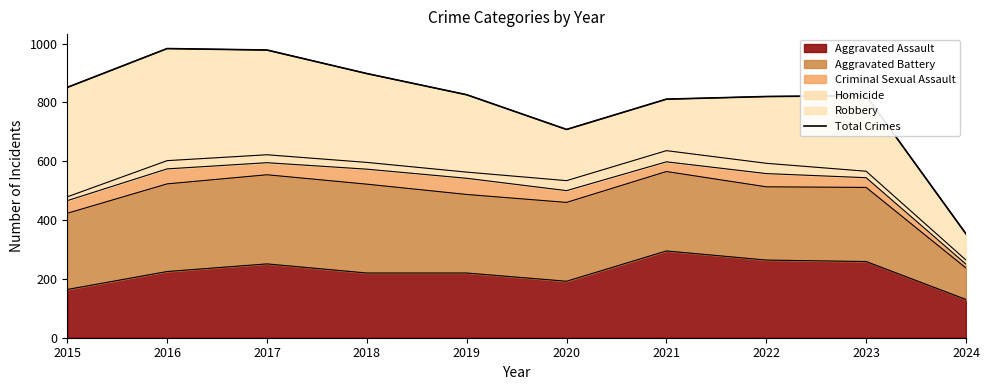

What is the maximum value shown in the chart?

983